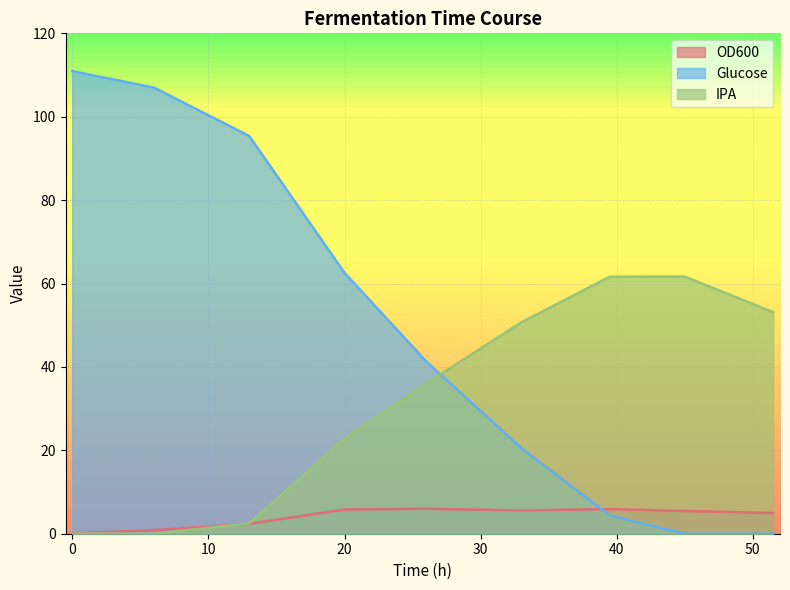

Where do Glucose and OD600 first cross each other?

33 and 39.5